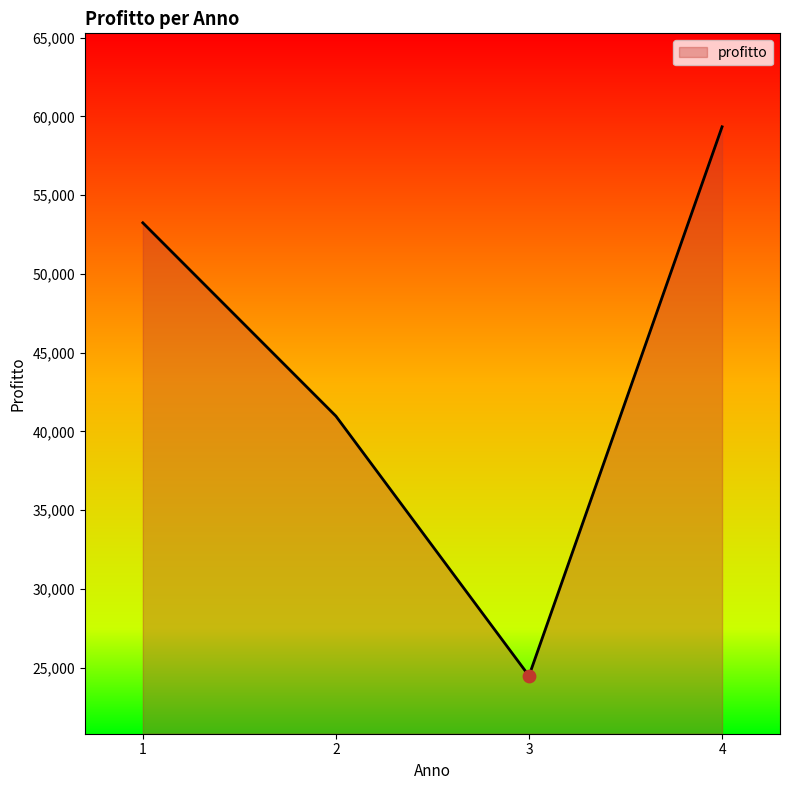

Approximately how many times larger is the value at 1 compared to 4?

0.9